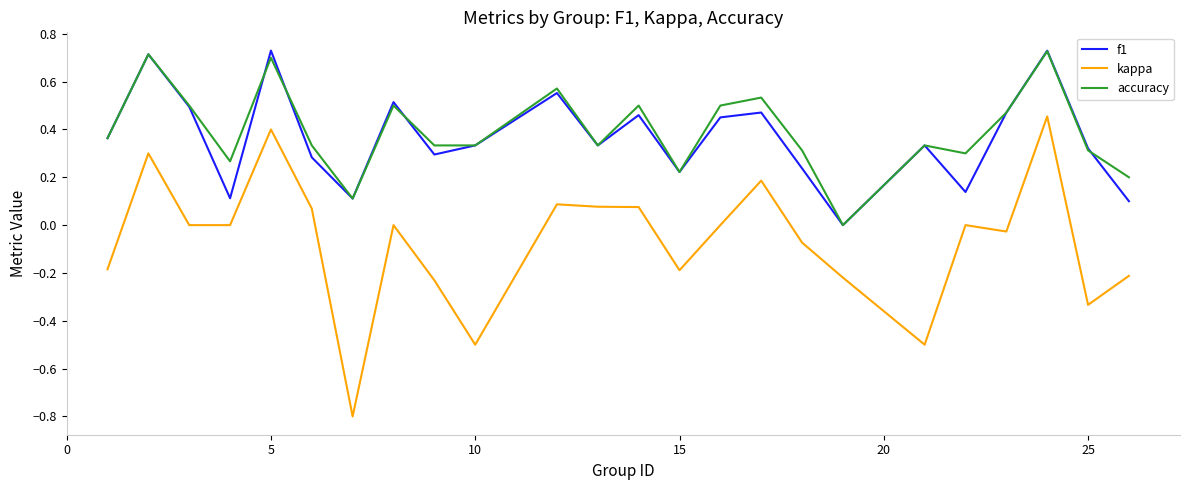

True or false: accuracy and kappa cross at least once.

False